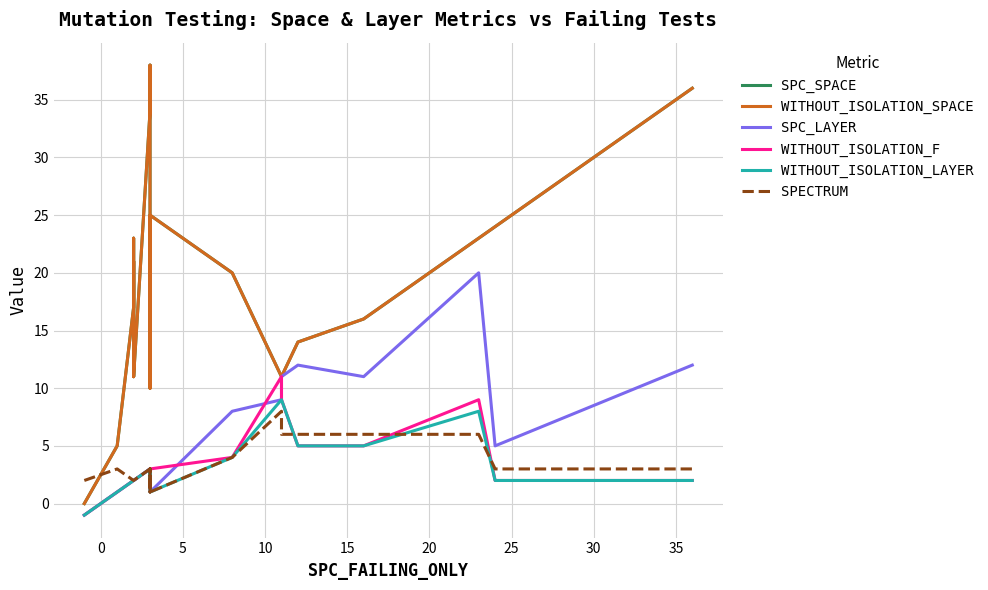

True or false: WITHOUT_ISOLATION_F and WITHOUT_ISOLATION_SPACE cross at least once.

False